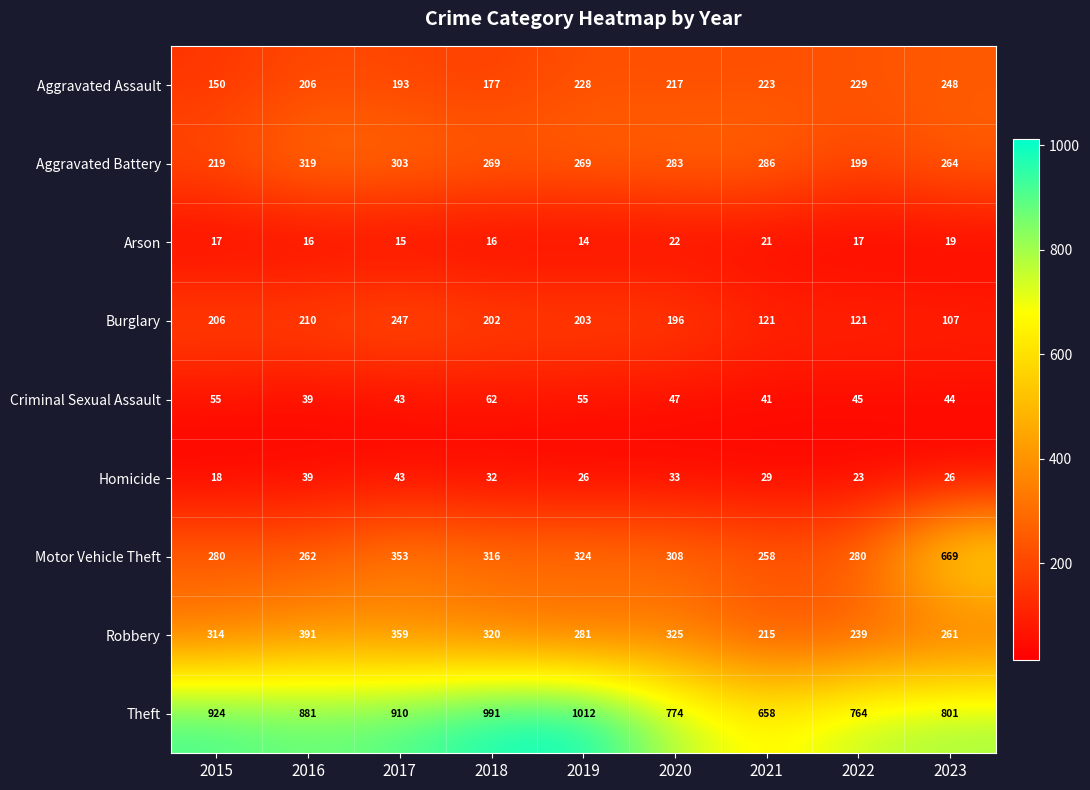

Where does the Homicide series first go above 29?

2016